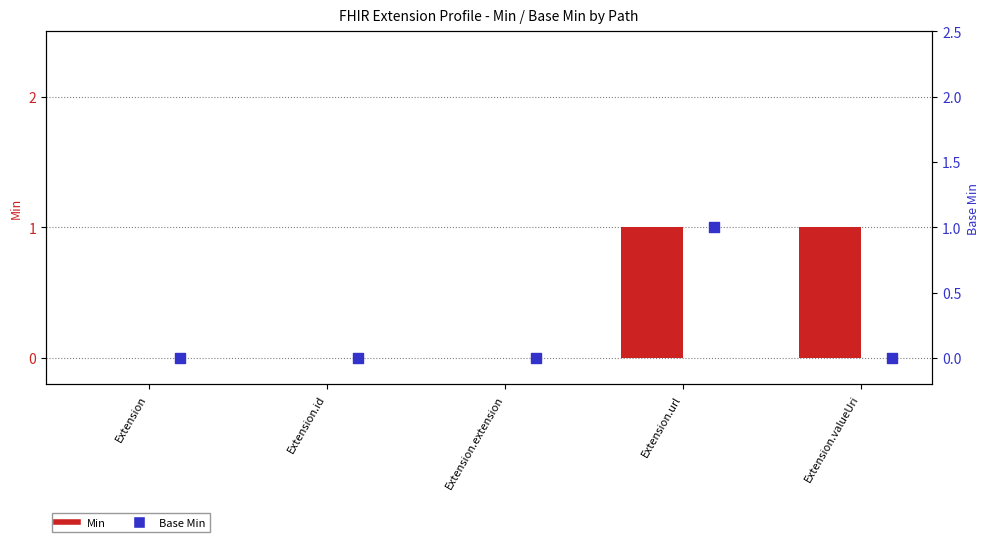

Is the value of Base Min at Extension.valueUri greater than the value of Min at Extension.extension?

No